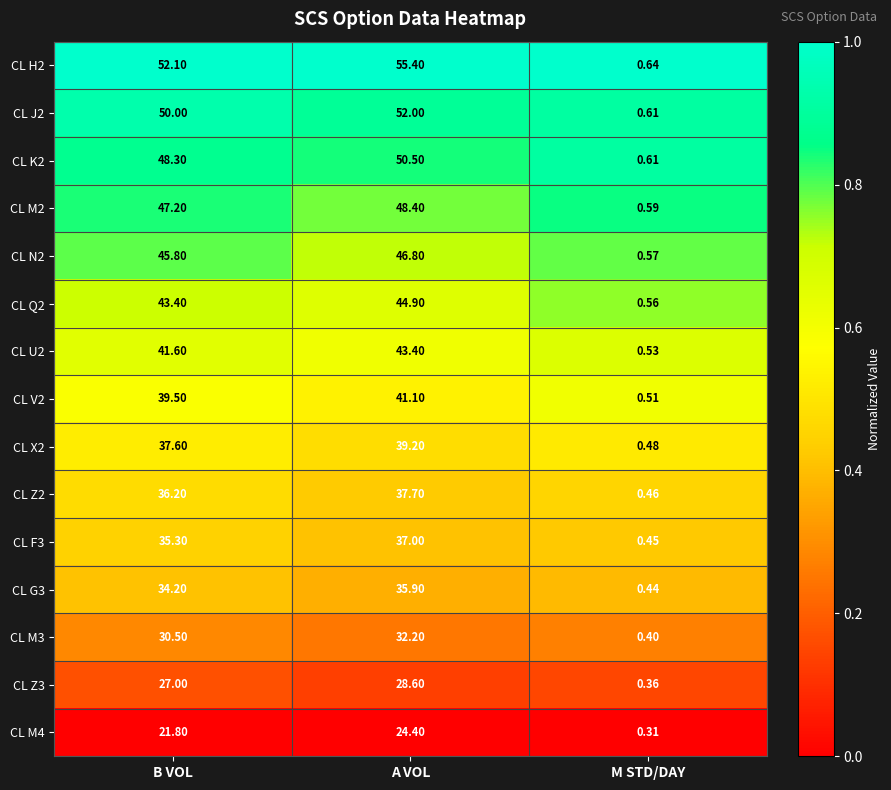

At which label does CL K2 reach its peak?

A VOL